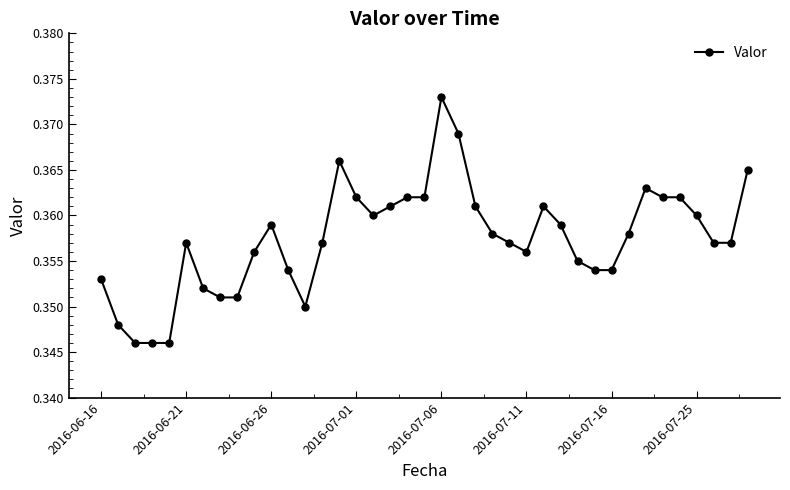

True or false: the data has more than 2 interior local peaks.

True